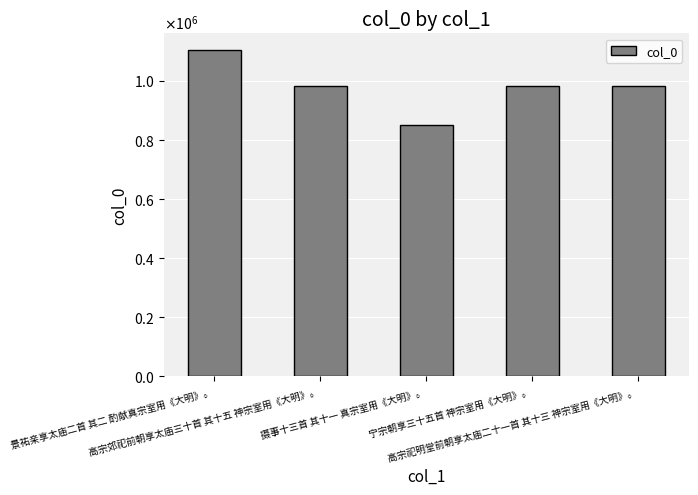

Does the chart contain any negative values?

No